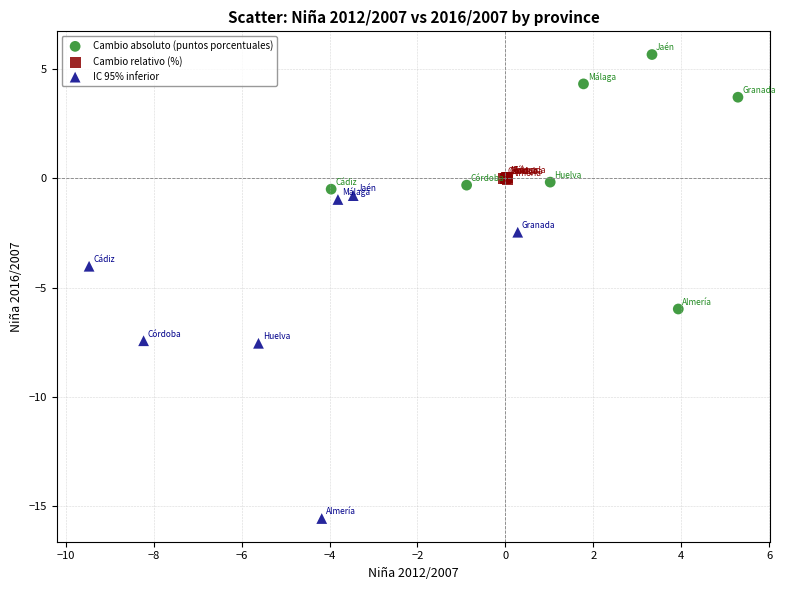

Which series reaches the maximum Y coordinate?

Cambio absoluto (puntos porcentuales)